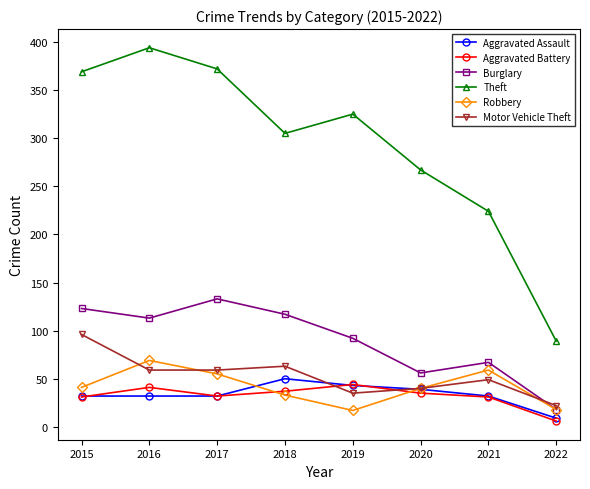

What is the smallest value displayed?

6